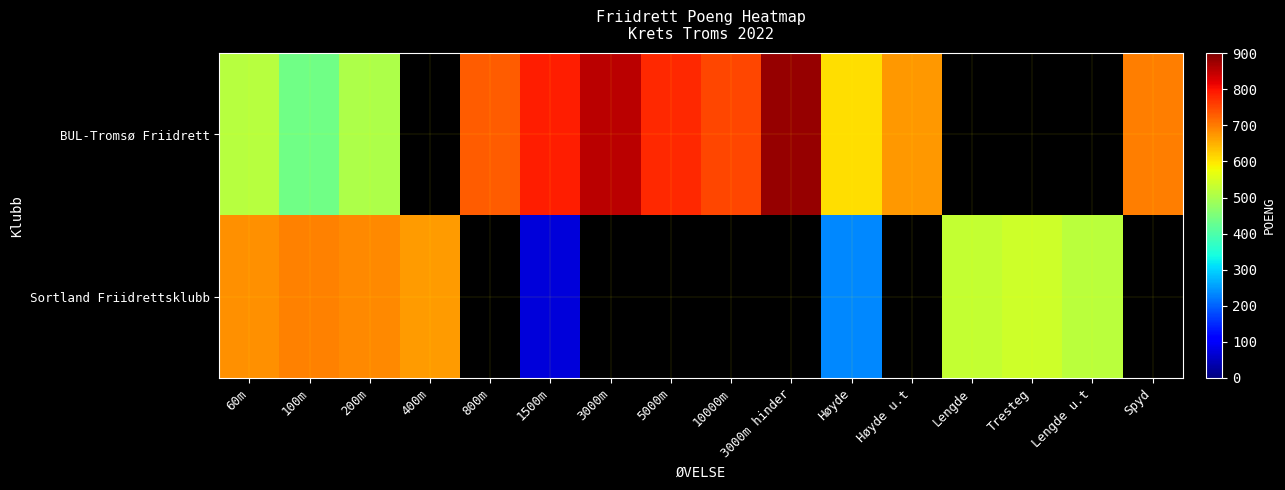

Which category has the lowest value across all series?

400m